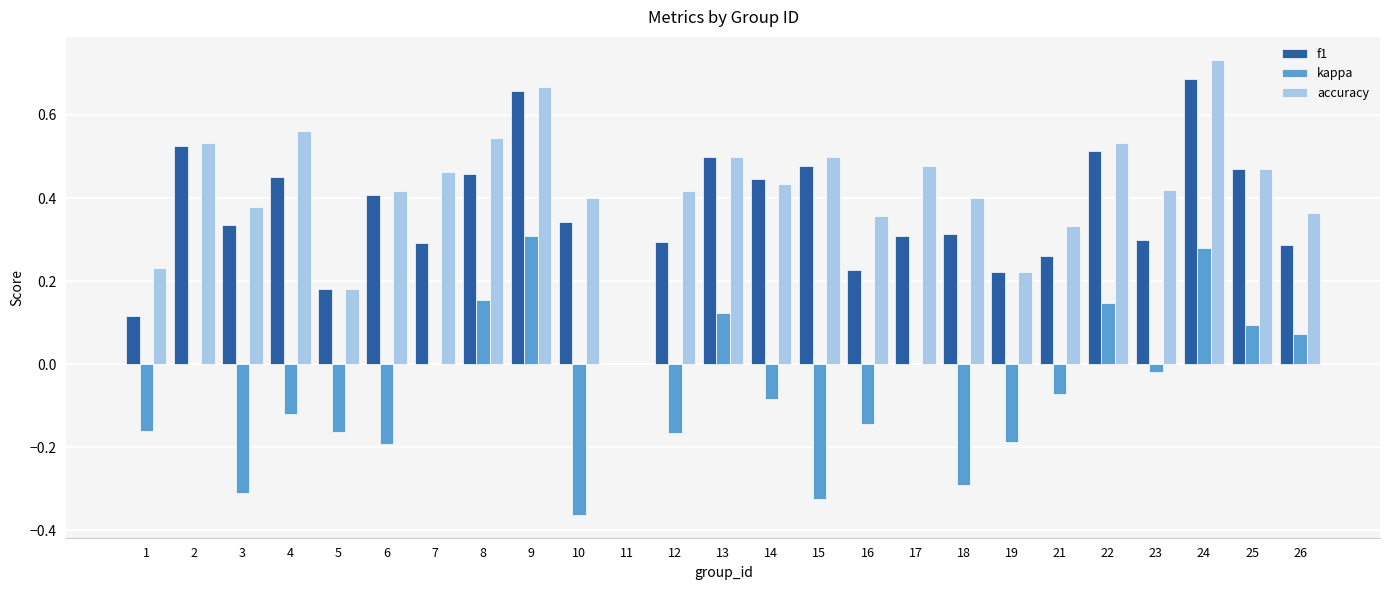

Does the chart contain stacked bars?

No